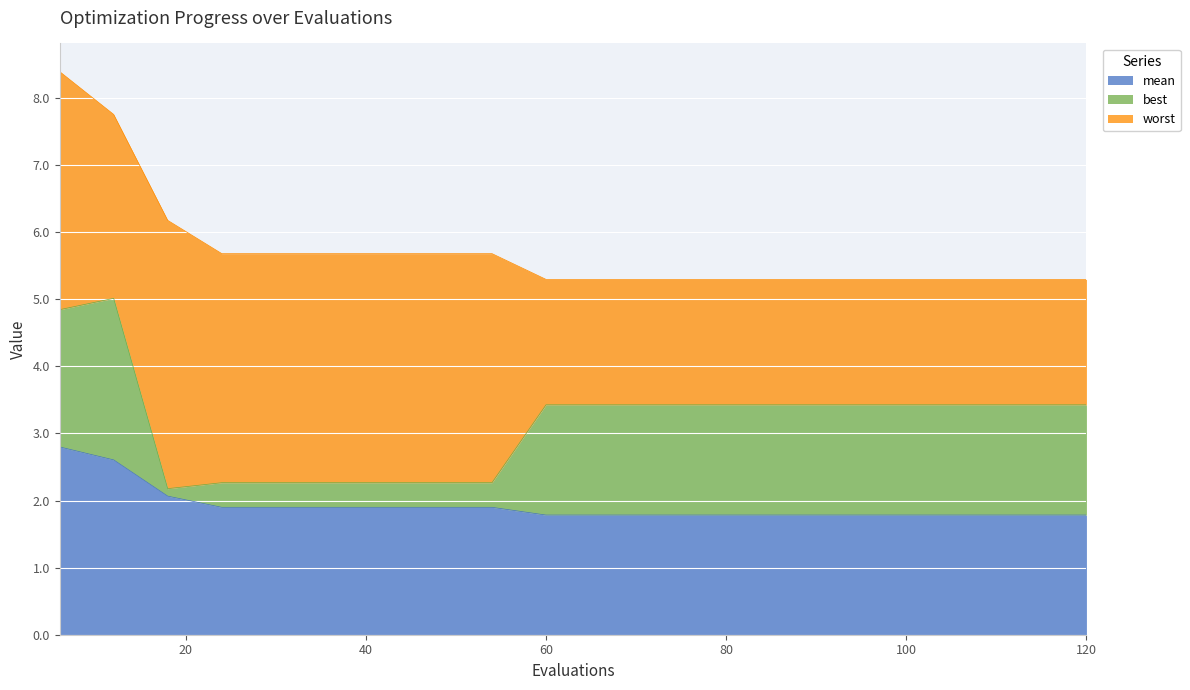

Between 72 and 84, which series saw the biggest shift?

mean